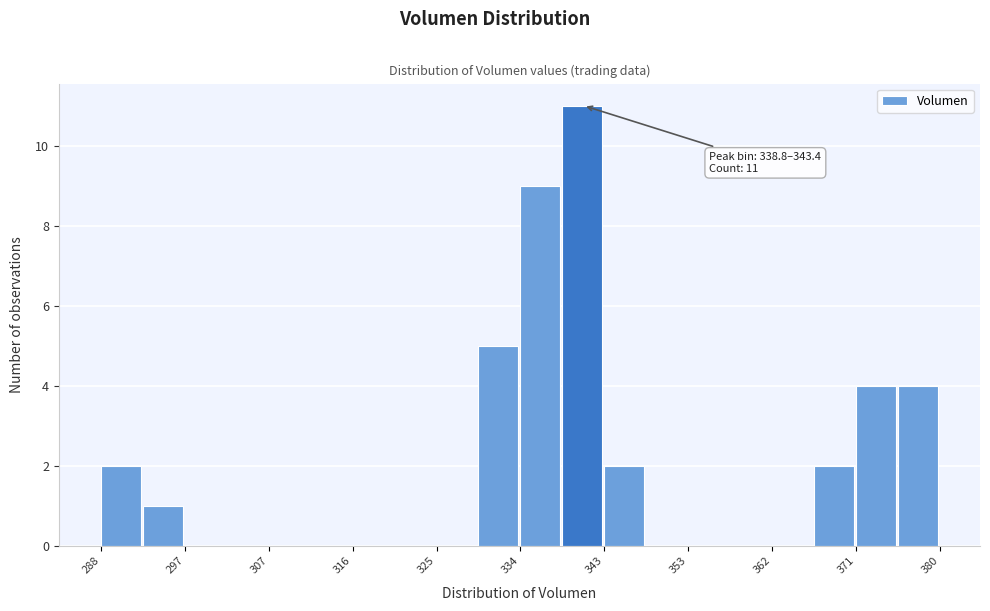

Over which range of the x-axis is the bar tallest?

339 to 343